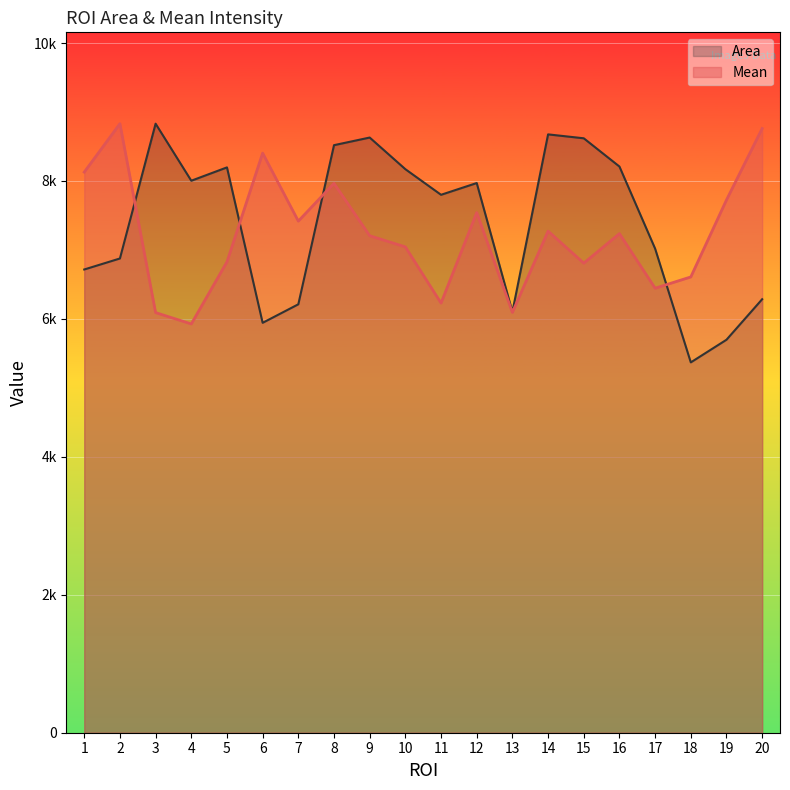

Rank the series at 5 from lowest to highest value.

Mean, Area